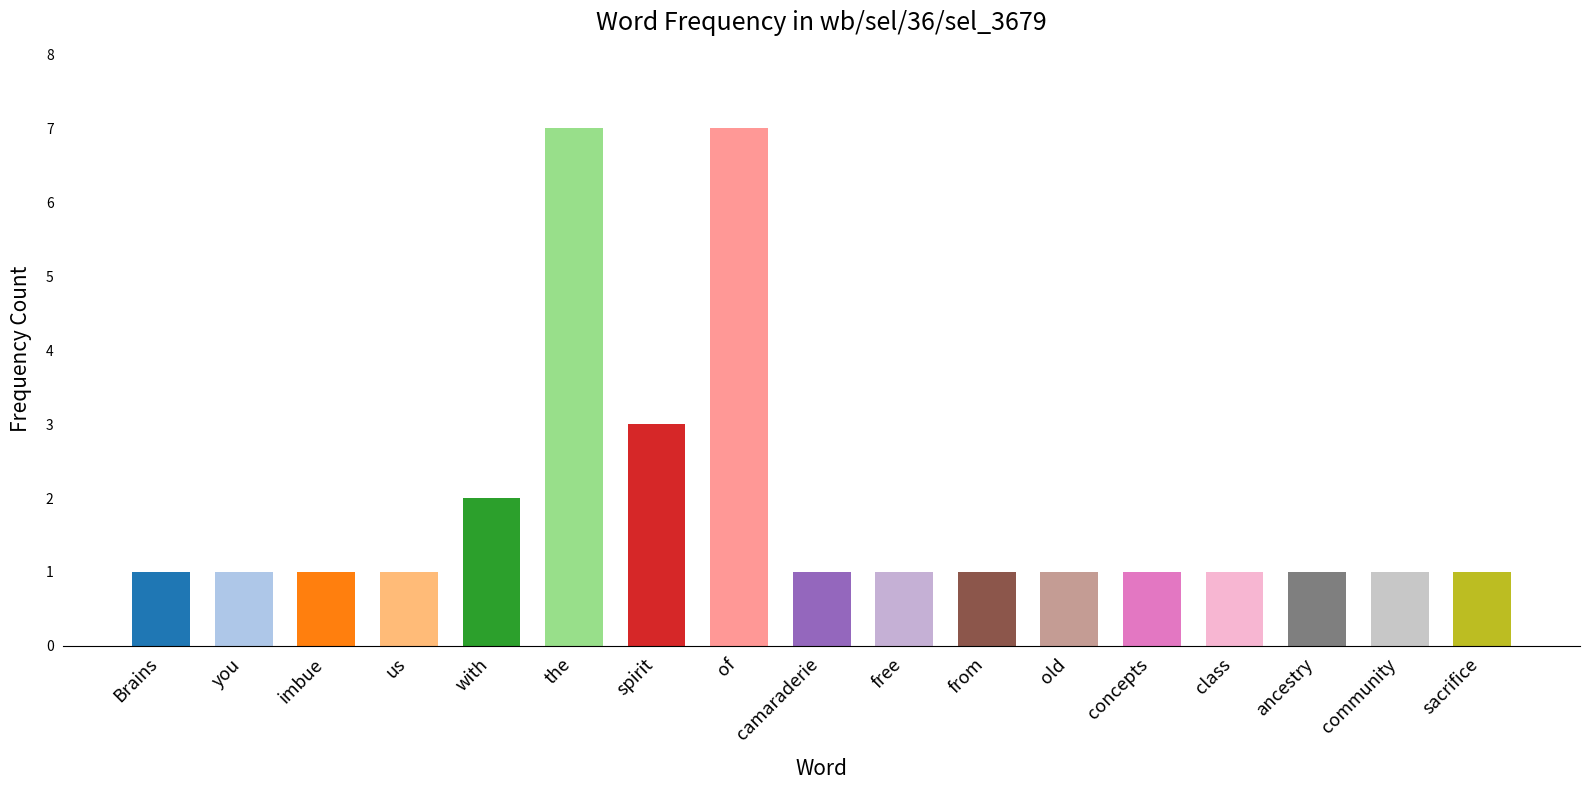

Which has a higher value, concepts or the?

the